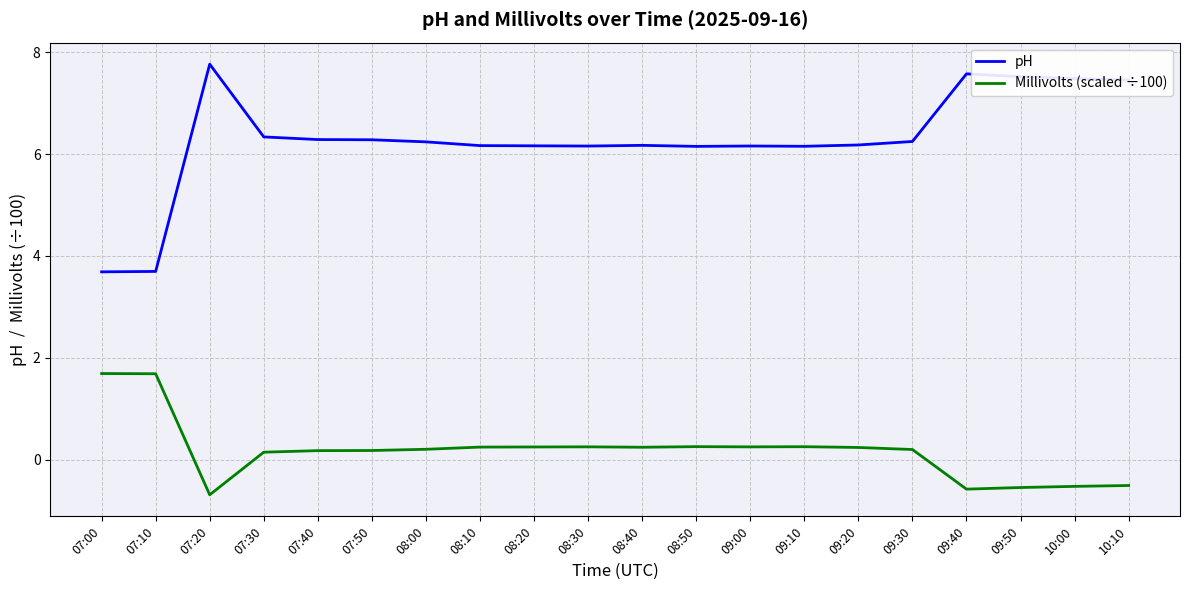

Is the value of Millivolts (scaled ÷100) at 07:30 greater than the value of pH at 08:30?

No